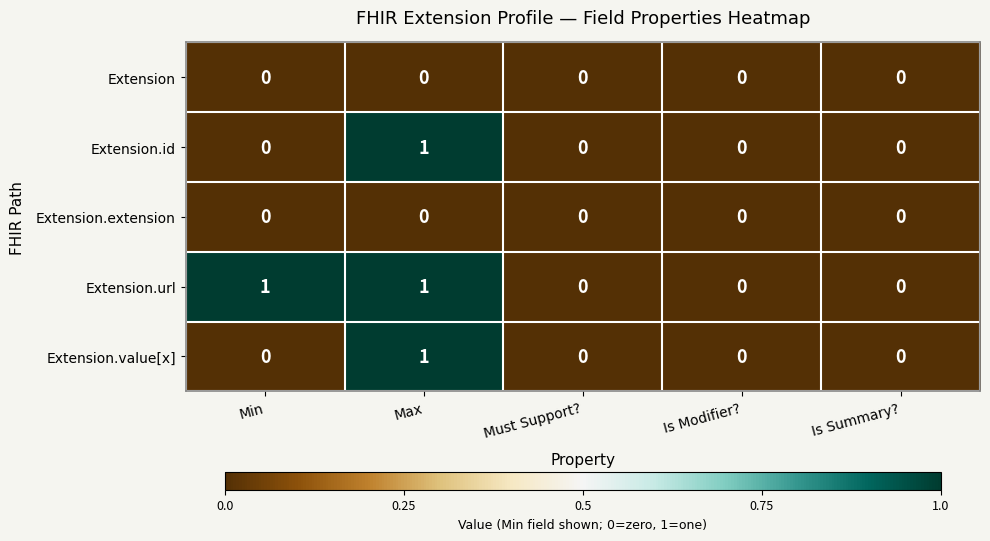

How many Extension.value[x] values are between 0 and 1?

5